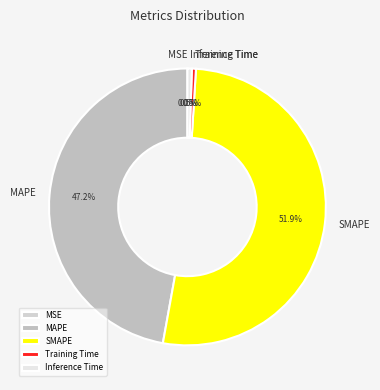

Does any single category account for the majority?

Yes